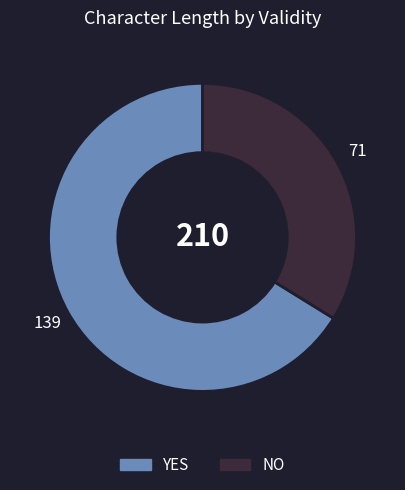

Is there any slice that represents more than half of the pie?

Yes